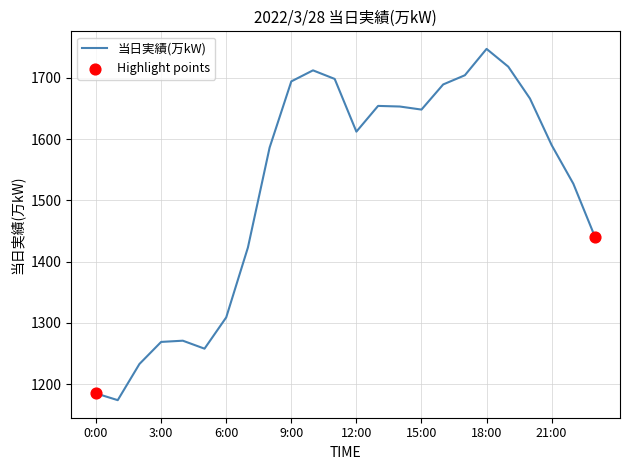

What is the difference between the maximum and minimum values?

573